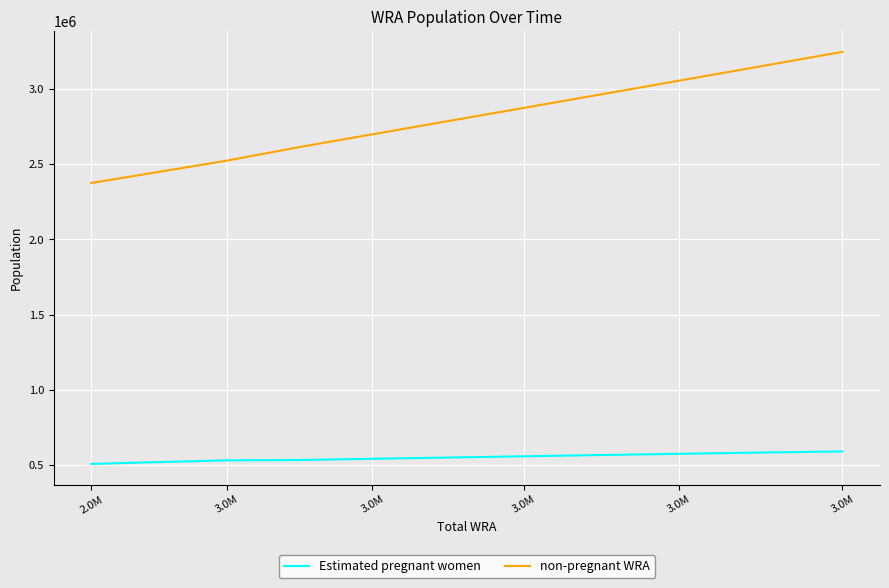

How many lines are shown in the chart?

2